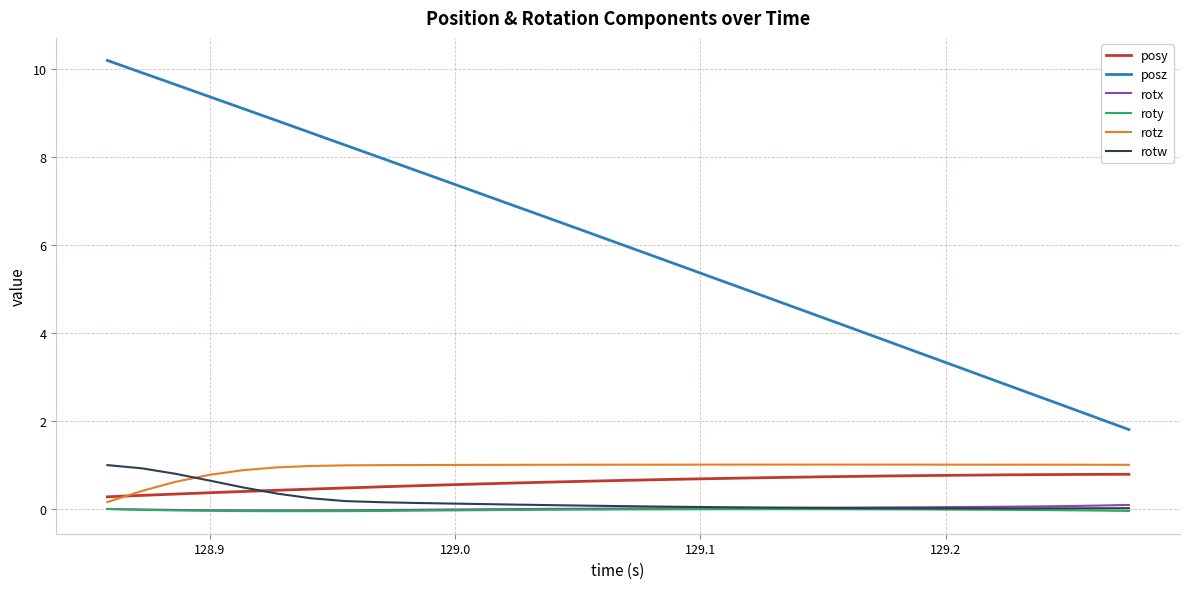

How many times do rotw and rotz cross each other?

1